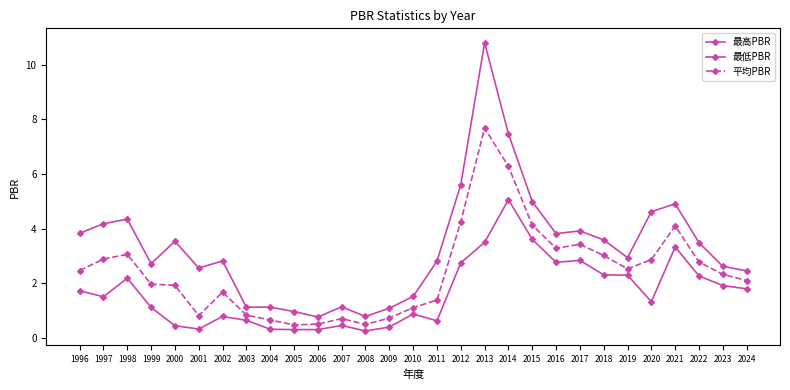

How many lines are shown in the chart?

3